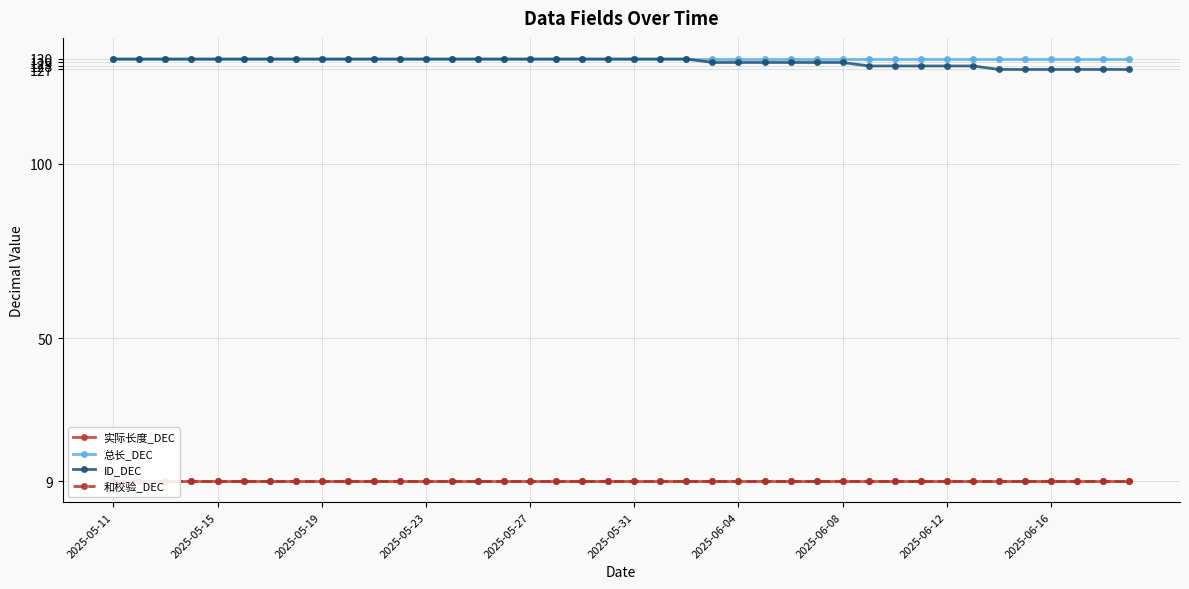

Which series has the largest range (max minus min)?

ID_DEC